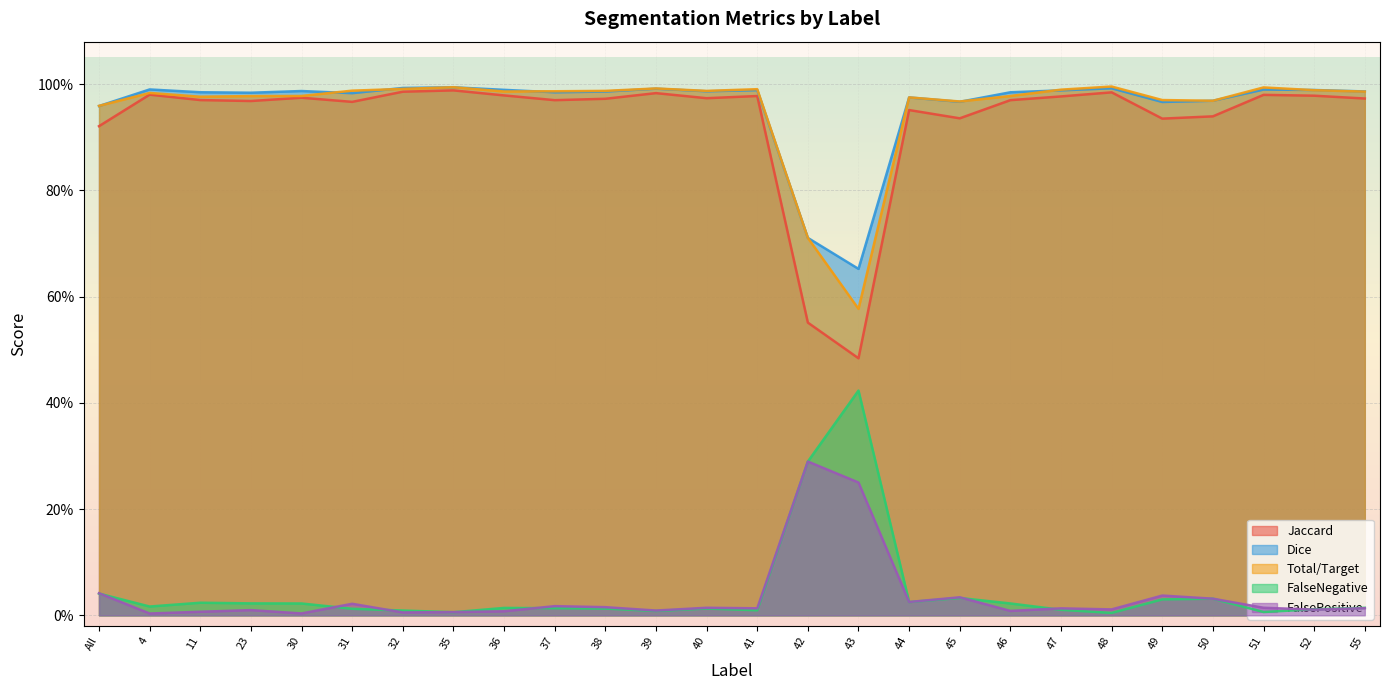

At which category is the sum across all series the highest?

35